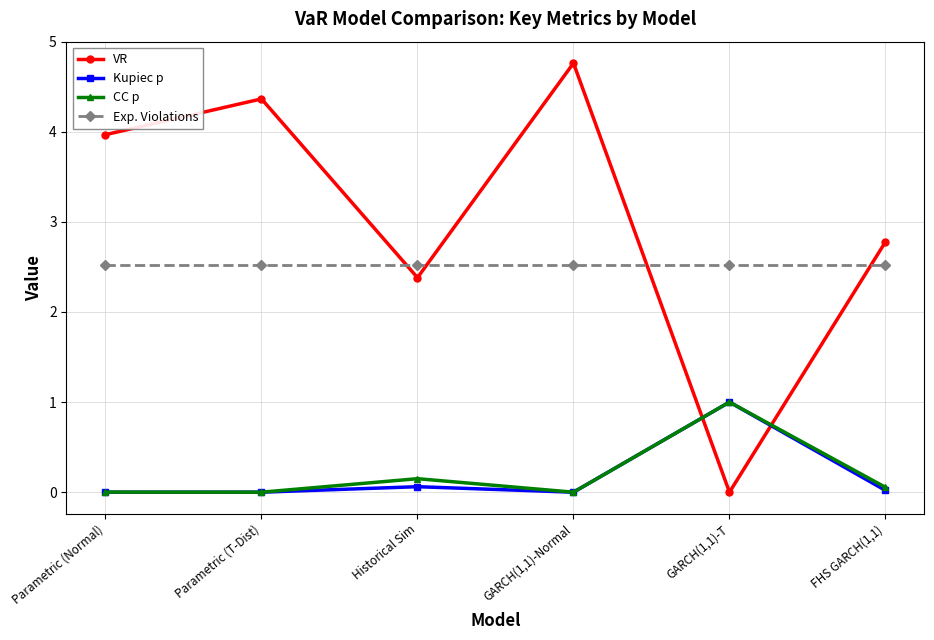

What is the highest value of the VR series?

4.8